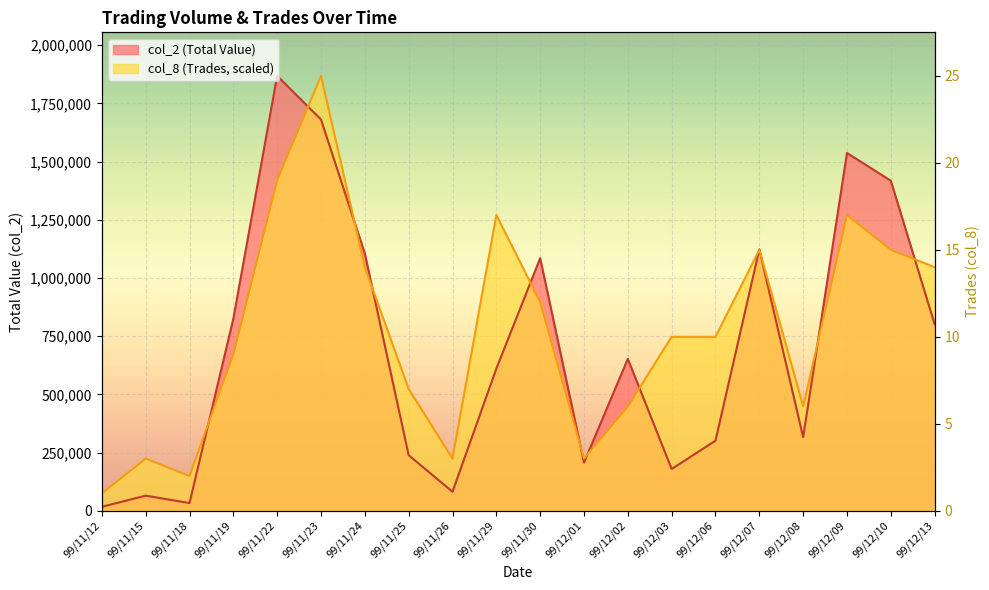

True or false: the data shows 17 at 99/12/09.

True